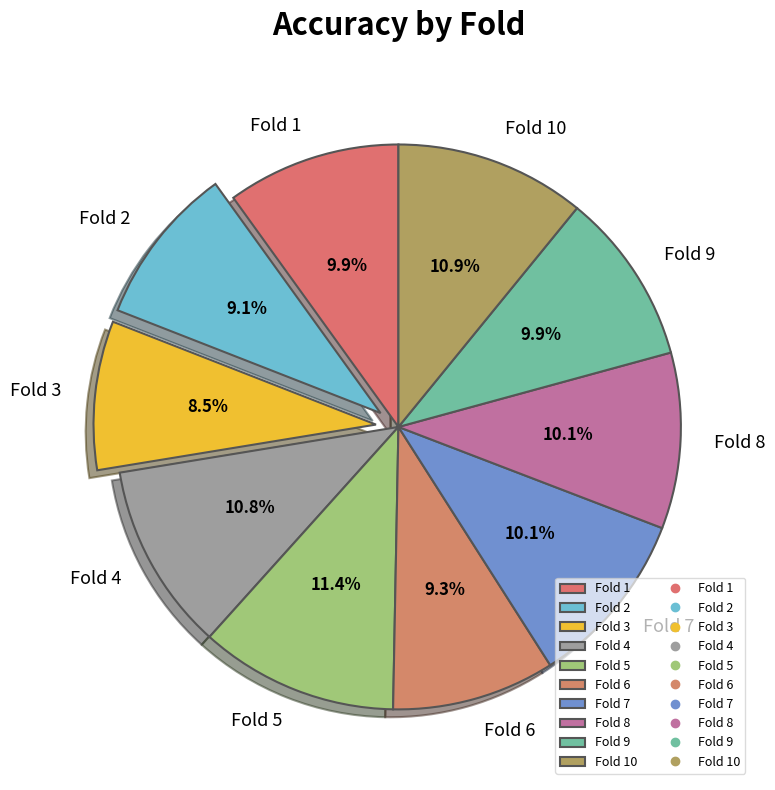

Does Fold 1 account for over 50% of the chart?

No